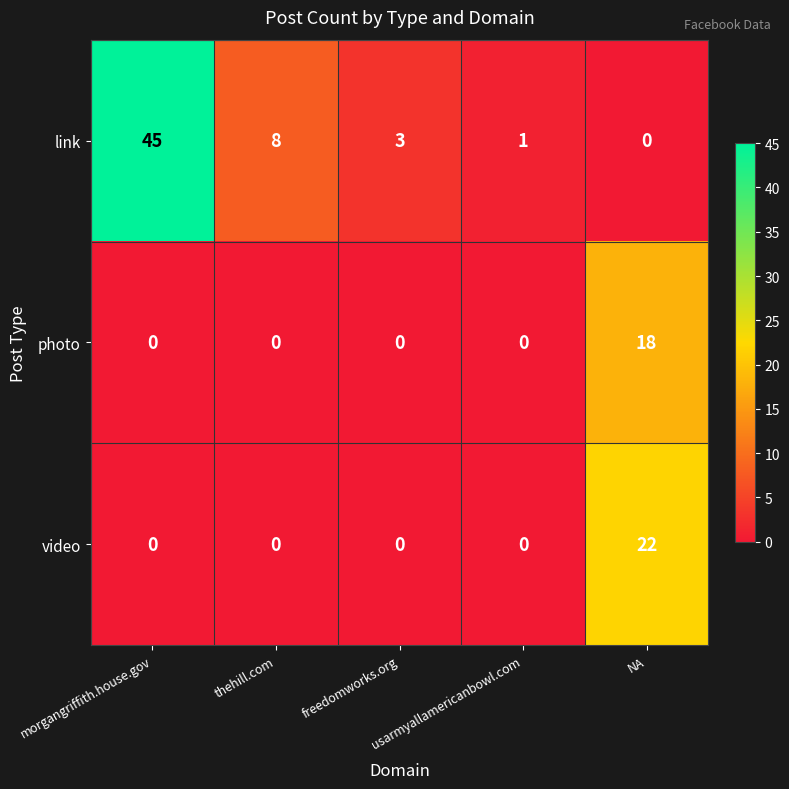

Which series has the largest total across all categories?

link